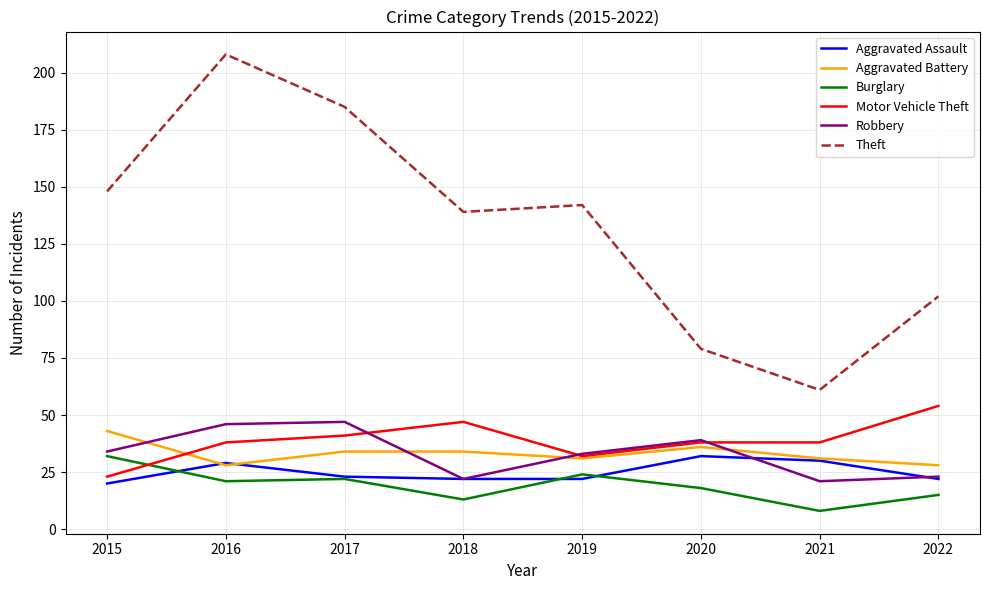

At which category does Theft reach its first local valley?

2018